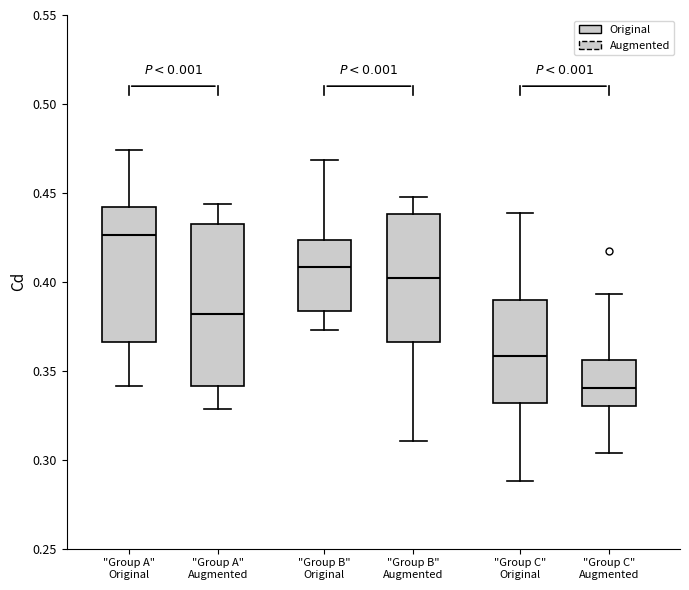

Reading left to right, read every box against the y-axis: the position of its median line, the range the box covers, and the ends of its whiskers. The values are not printed on the chart, so give them approximately, as read against the axis.

"Group A" Original: median 0.425, box 0.365 to 0.440, whiskers 0.340 to 0.475
"Group A" Augmented: median 0.380, box 0.340 to 0.430, whiskers 0.330 to 0.445
"Group B" Original: median 0.410, box 0.385 to 0.425, whiskers 0.375 to 0.470
"Group B" Augmented: median 0.400, box 0.365 to 0.440, whiskers 0.310 to 0.450
"Group C" Original: median 0.360, box 0.330 to 0.390, whiskers 0.290 to 0.440
"Group C" Augmented: median 0.340, box 0.330 to 0.355, whiskers 0.305 to 0.395